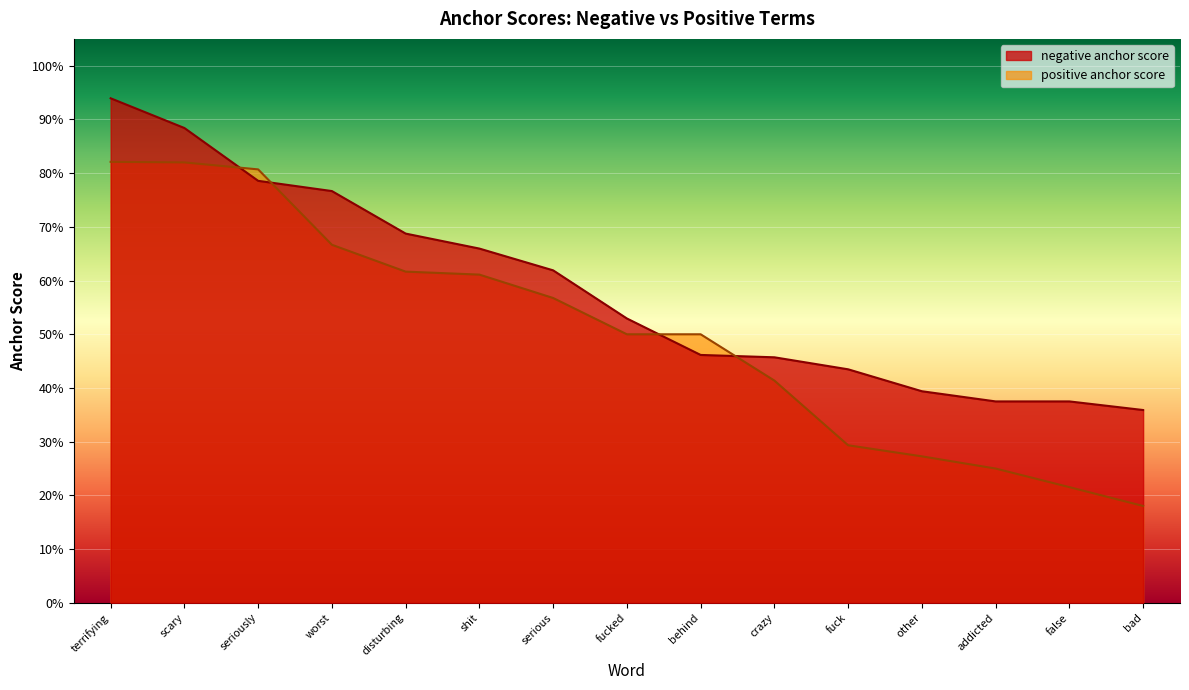

Rank the series by their maximum value, from lowest to highest.

positive anchor score, negative anchor score